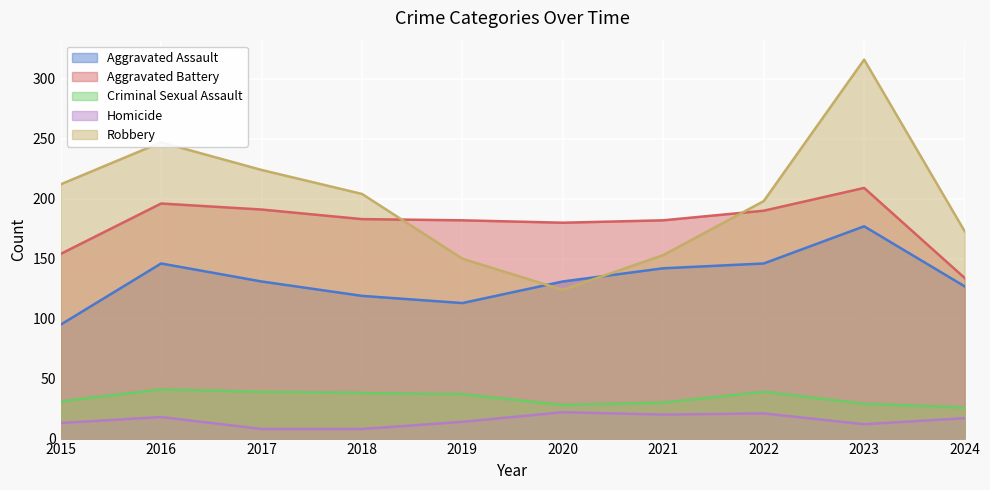

At which label is Aggravated Assault closest to 136?

2017